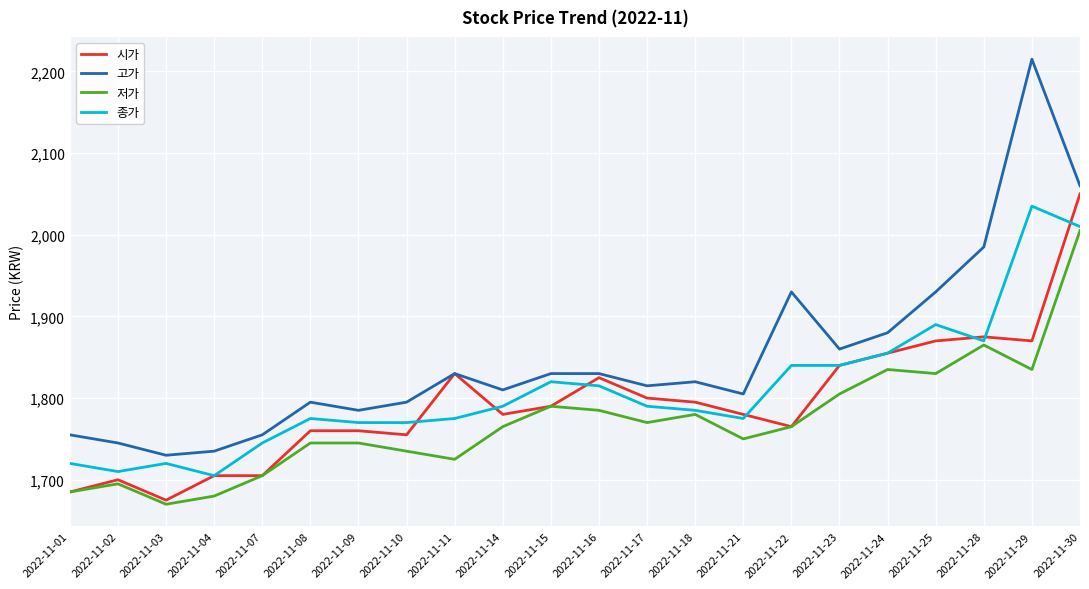

What is the sum of the 저가 values at 2022-11-04 and 2022-11-08?

3425